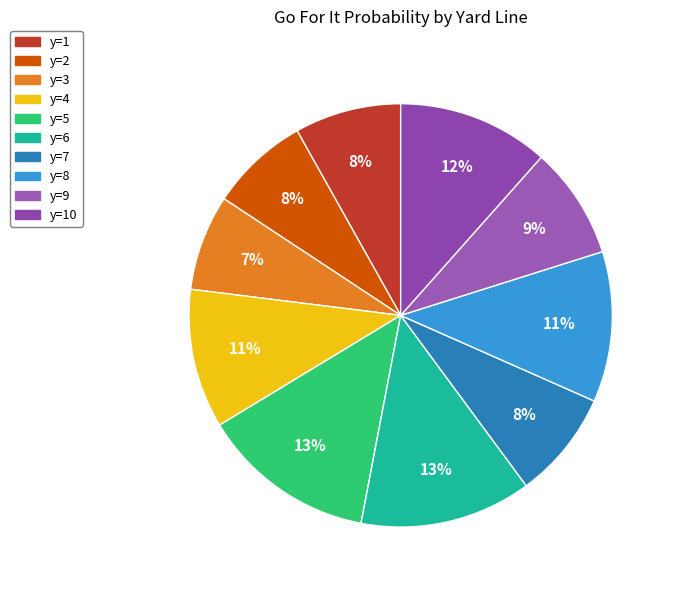

Which category has the biggest portion of the pie?

y=5